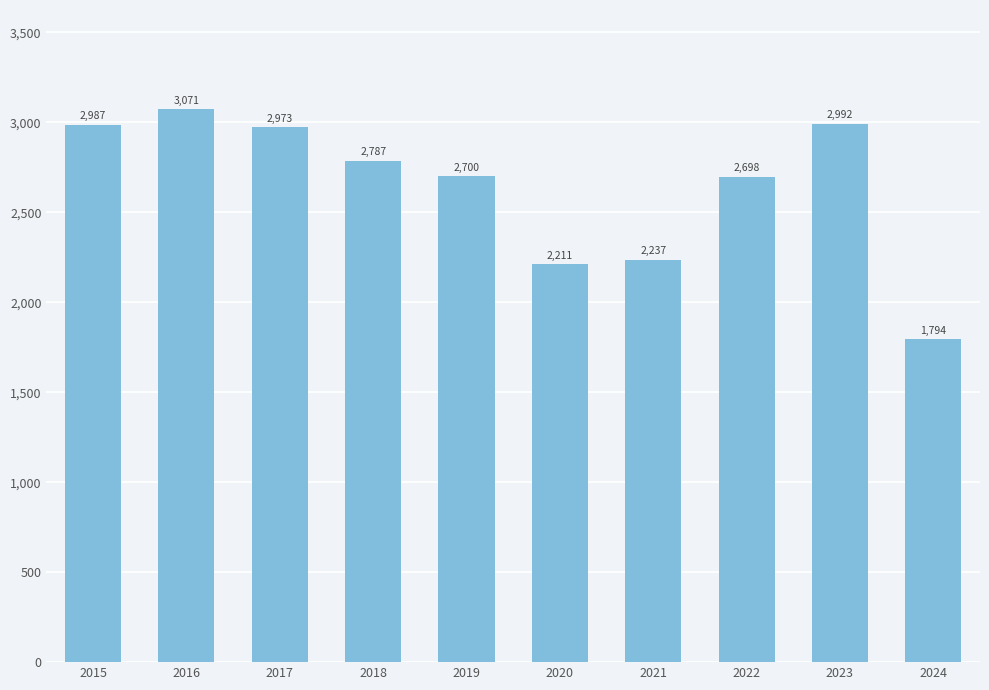

Rank the categories by value from highest to lowest.

2016, 2023, 2015, 2017, 2018, 2019, 2022, 2021, 2020, 2024